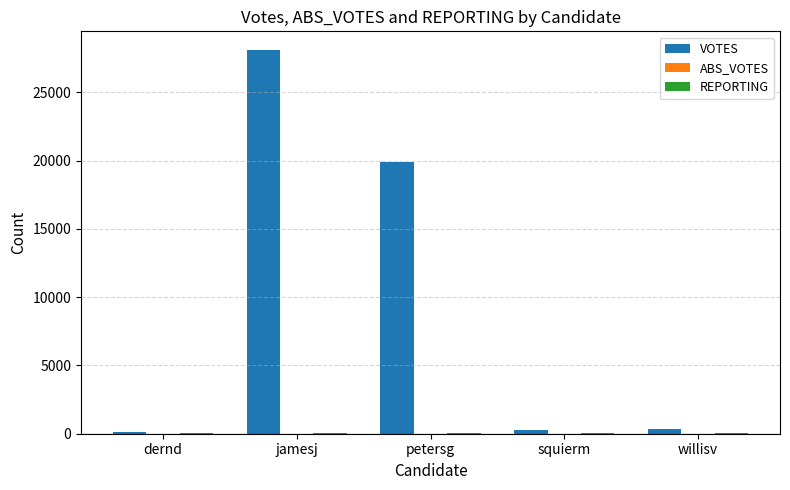

Between jamesj and squierm, which series saw the biggest shift?

VOTES